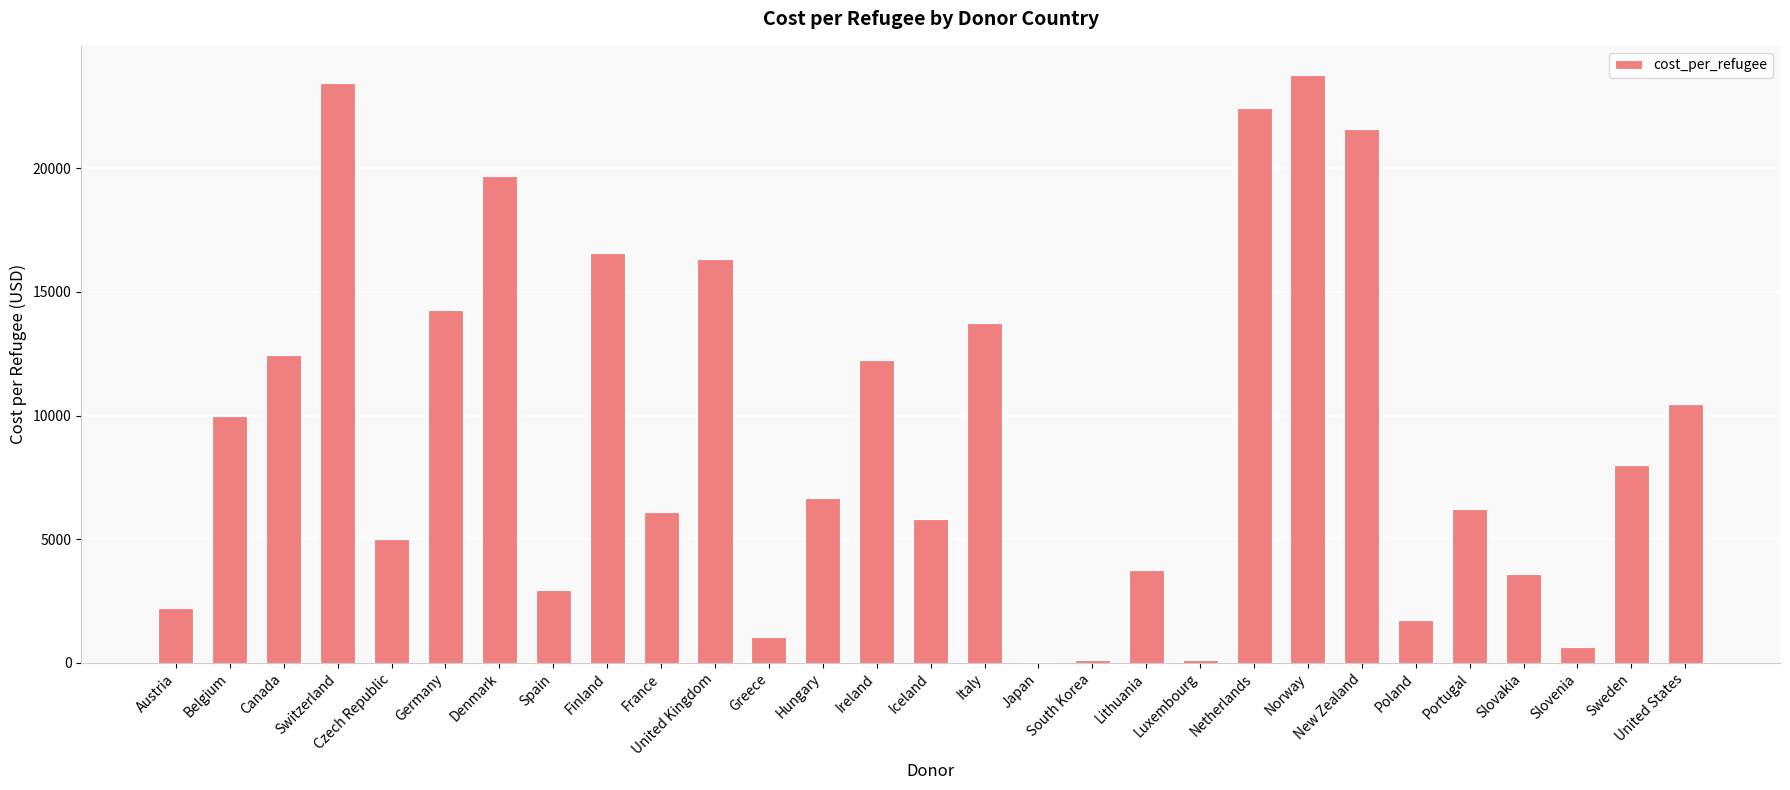

What is the maximum value shown in the chart?

23761.4